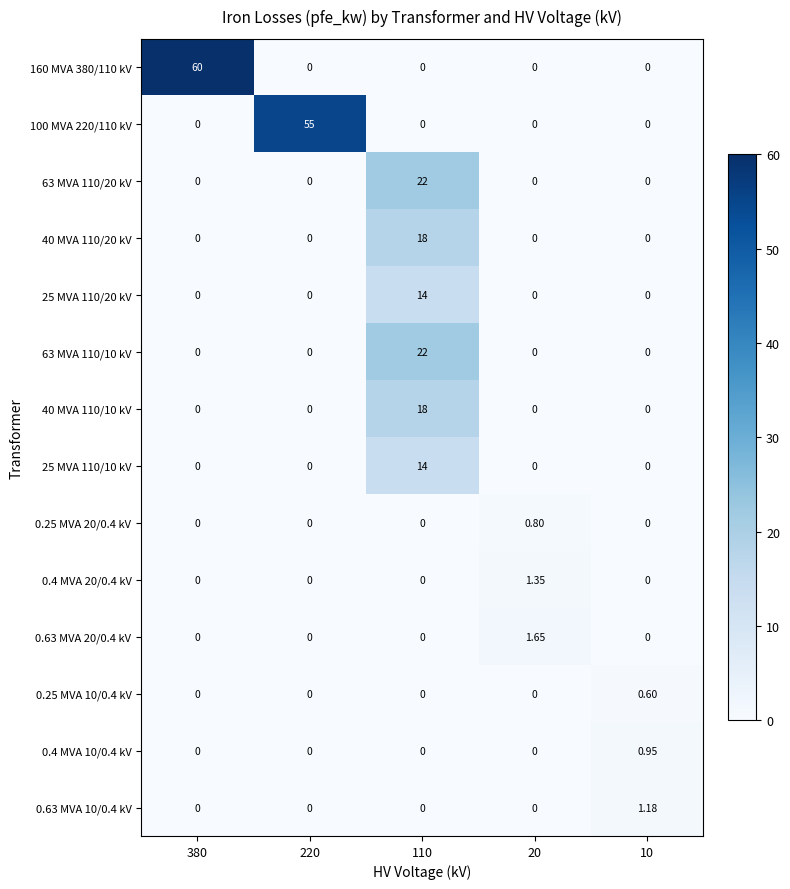

How many positive values does the 25 MVA 110/10 kV series have?

1